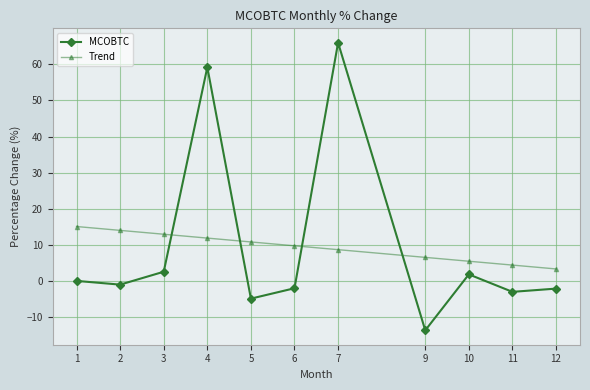

Between which two adjacent categories do Trend and MCOBTC first intersect?

3 and 4